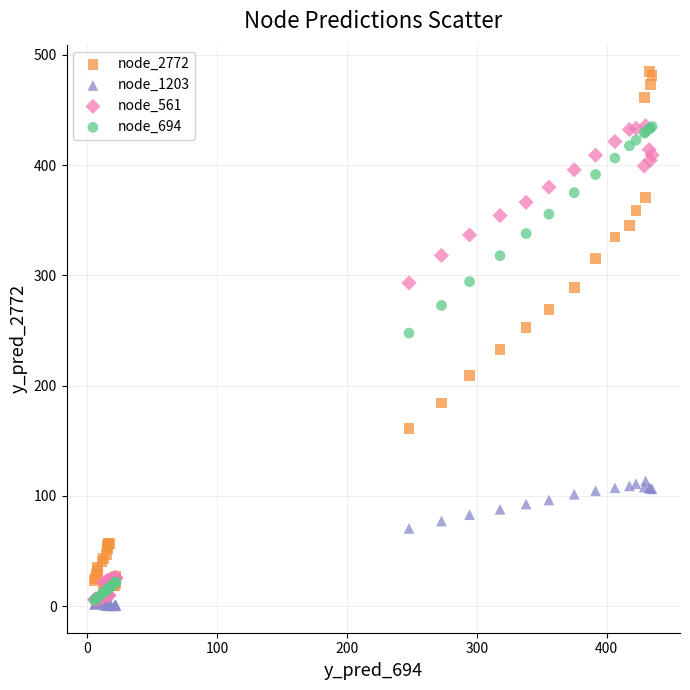

What are all the series names shown in the legend?

node_2772, node_1203, node_561, node_694